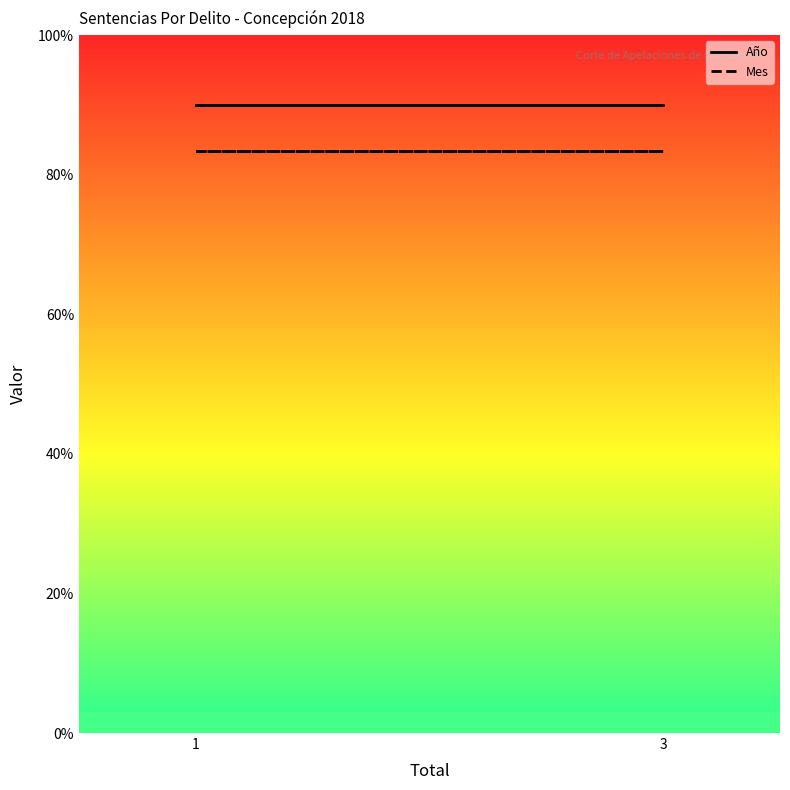

What is the maximum value for Año?

90.0